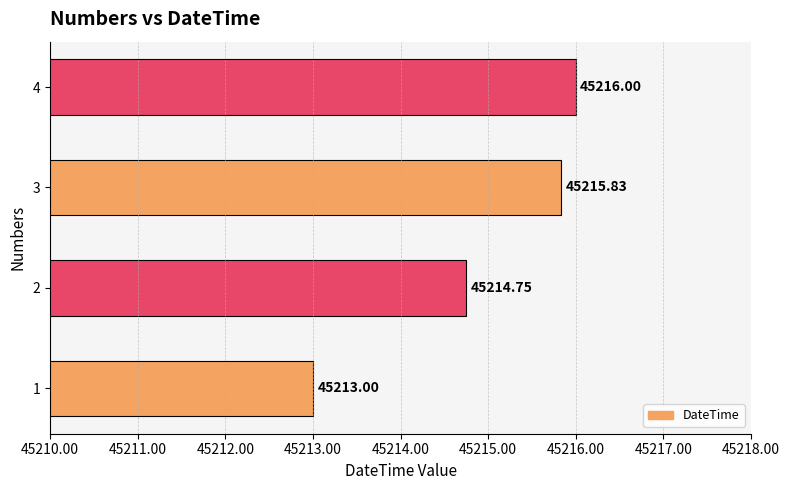

Approximately how many times larger is the value at 4 compared to 3?

1.0